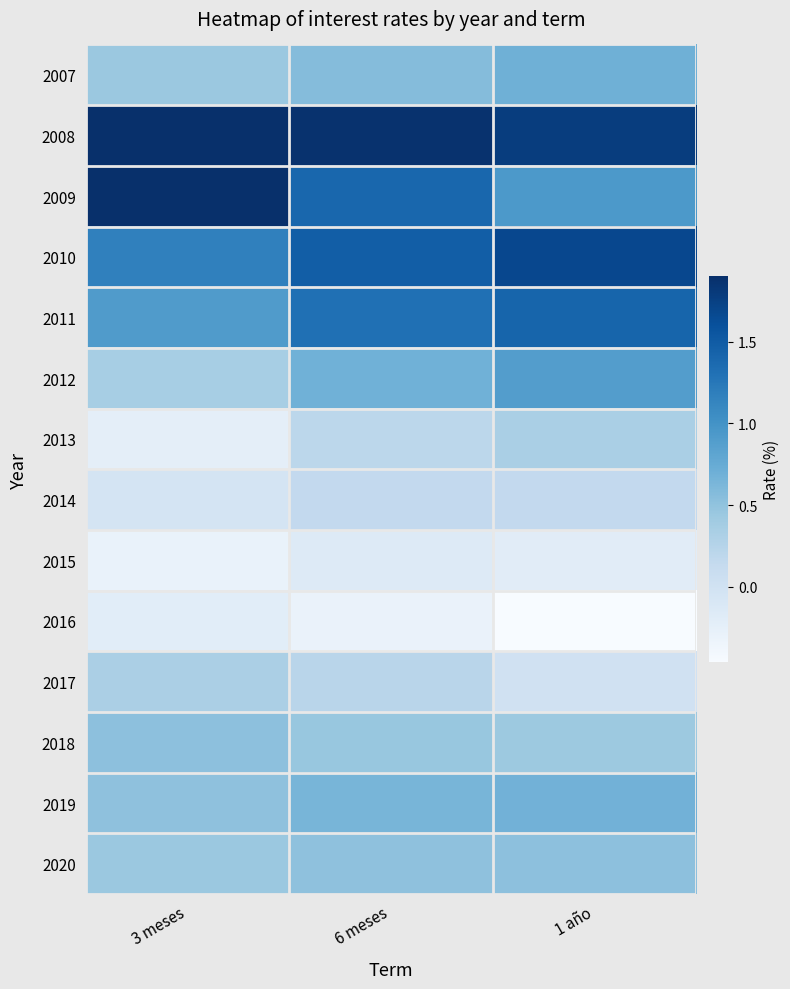

Which label corresponds to the smallest value in the chart?

1 año